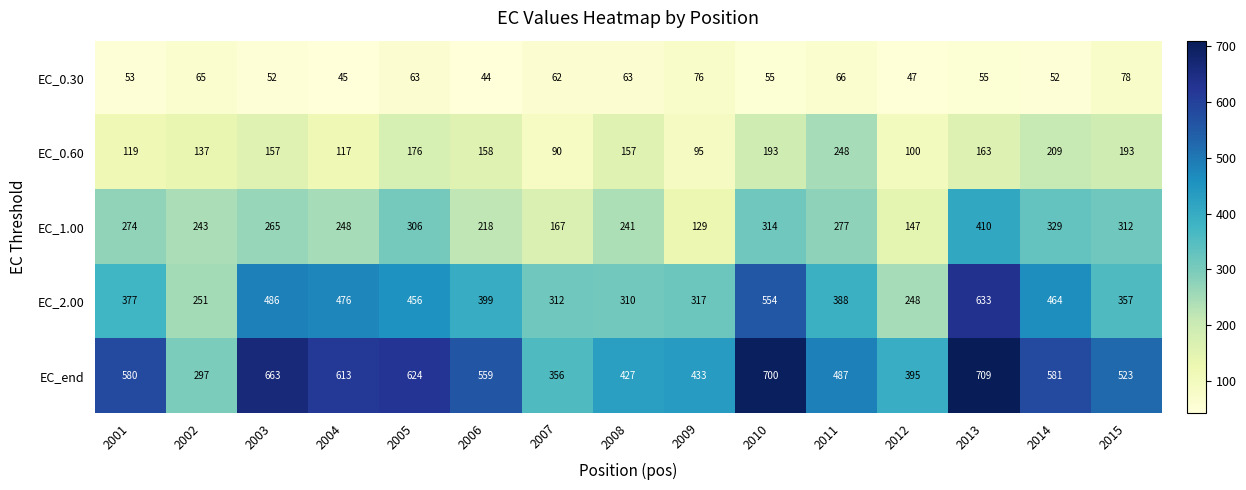

The EC_1.00 series shows 48 at 2009. True or false?

False